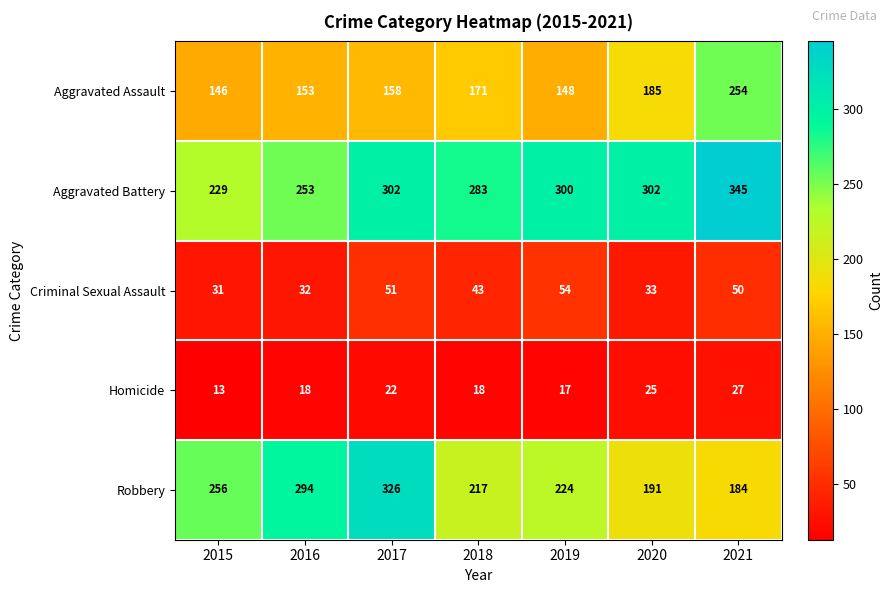

What is the difference between the second highest and second lowest values in the Aggravated Battery series?

49